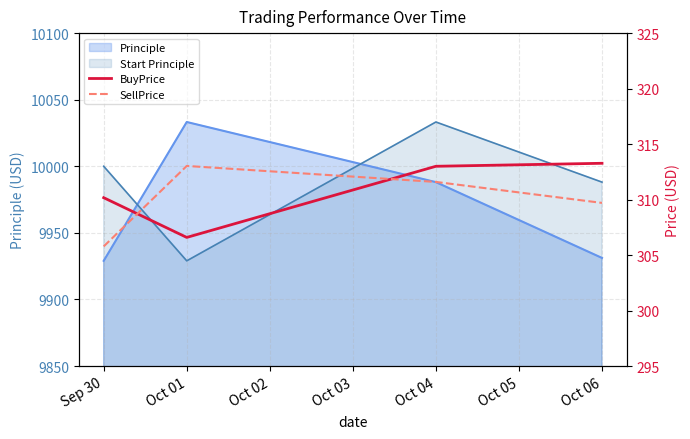

At which label does BuyPrice reach its minimum?

Oct 01